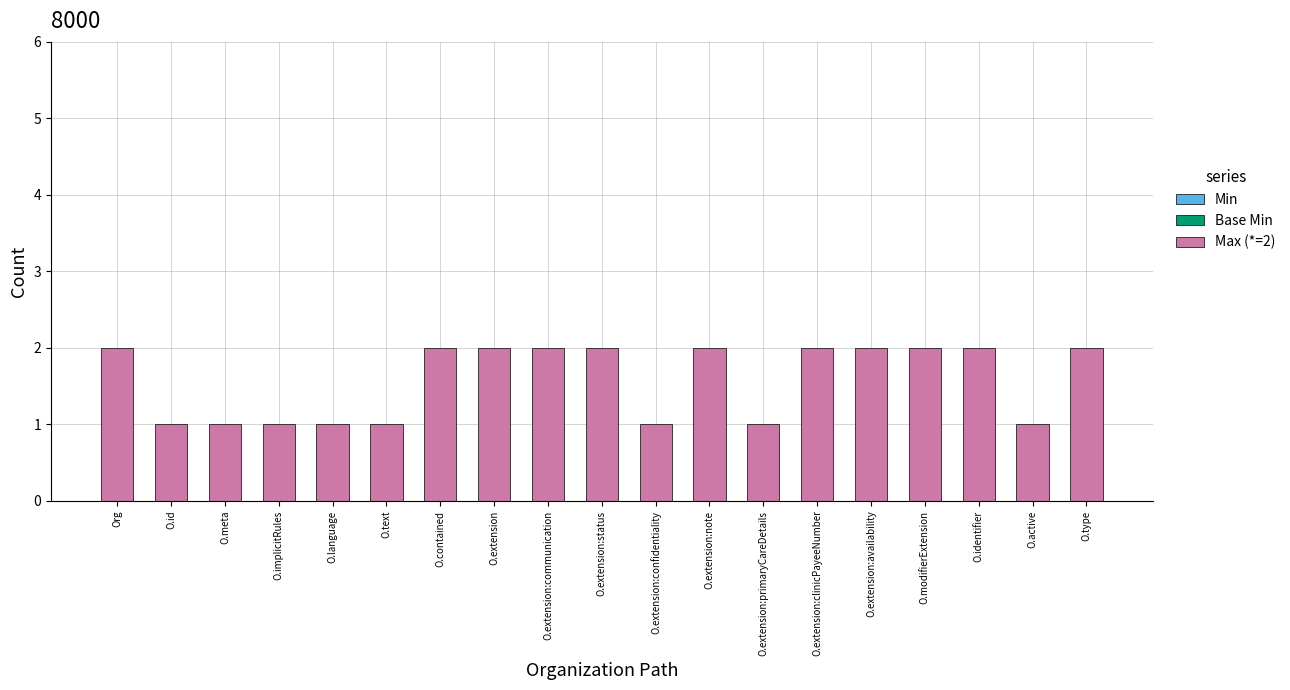

What is the value of the 11th bar from the left?

1